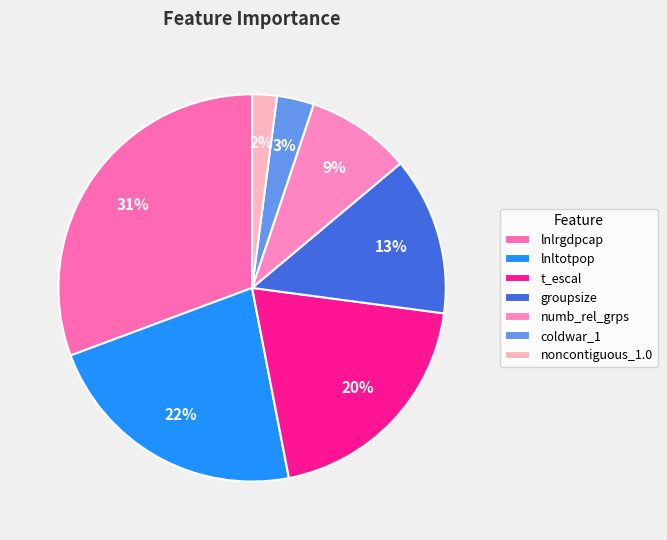

How many segments does this pie chart have?

7